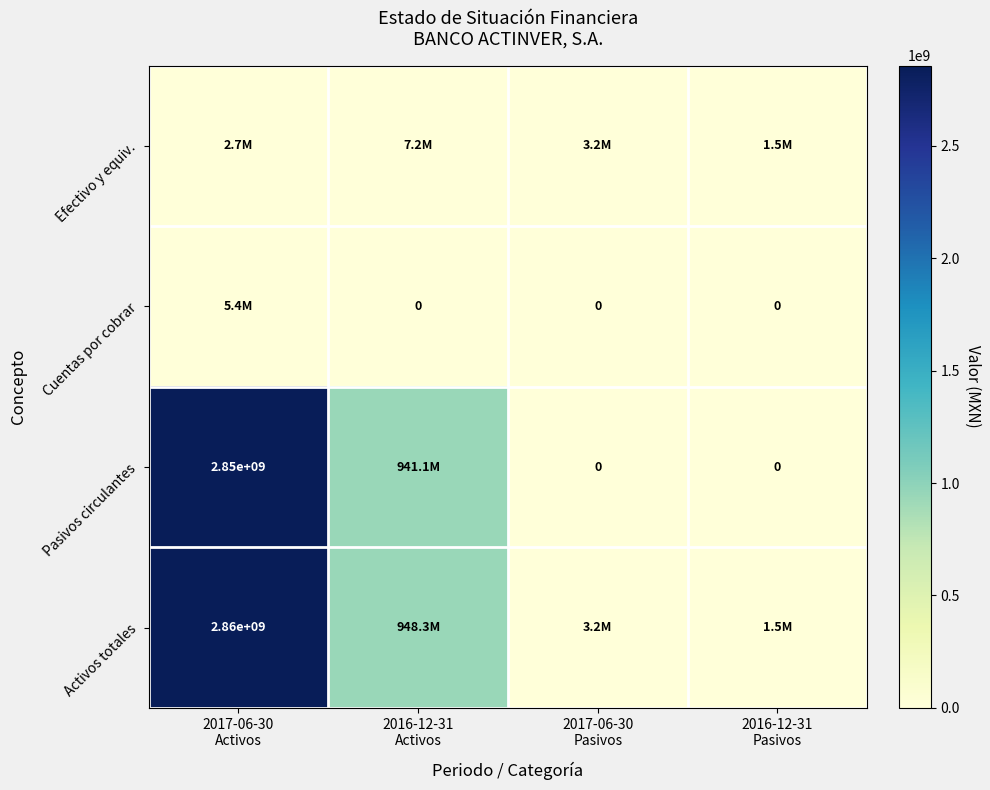

Which category has the lowest value across all series?

2016-12-31
Activos